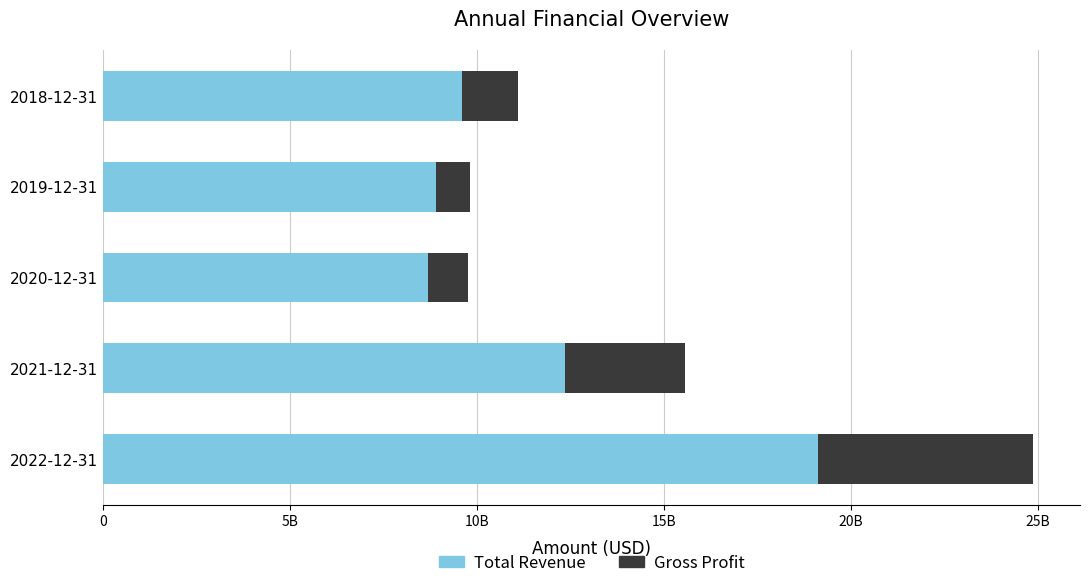

What is the value of the Total Revenue bar at the 1st from the left?

9587300000